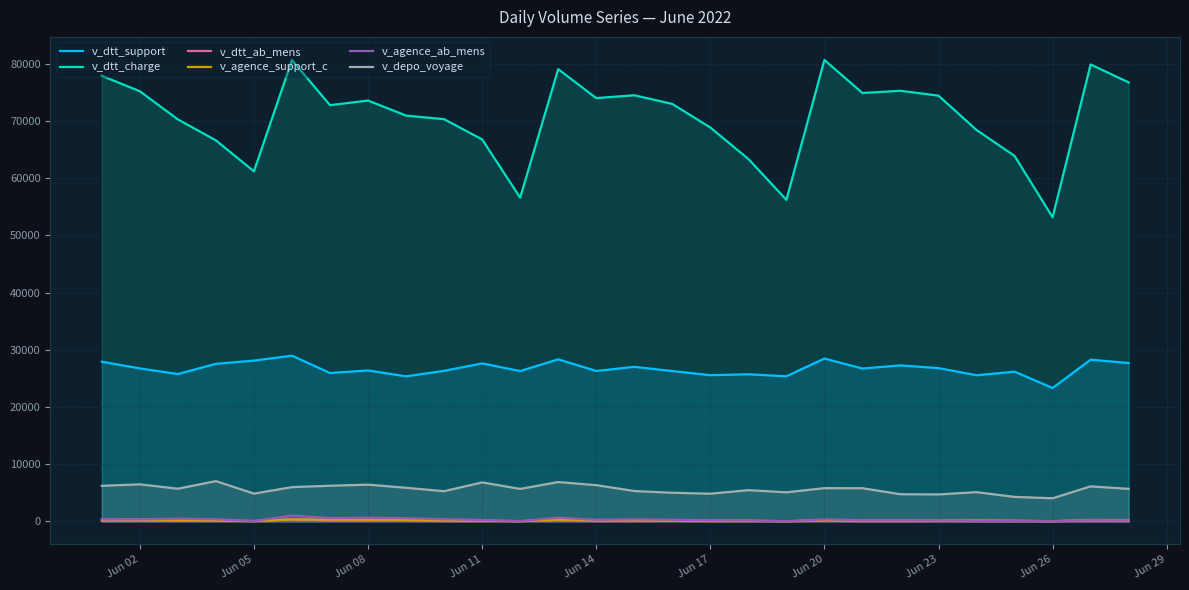

At how many categories does at least one series exceed 37951?

28